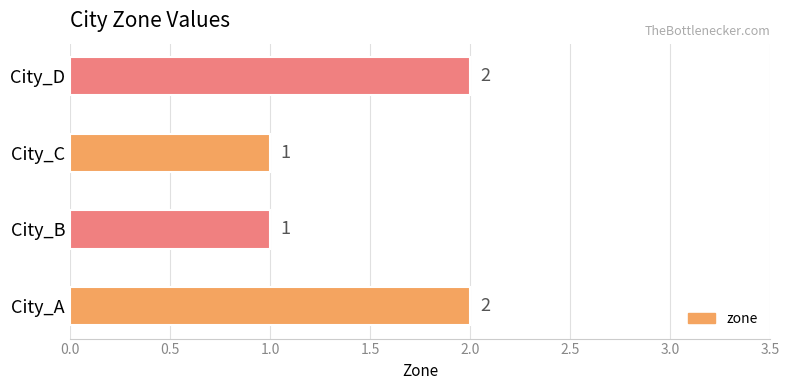

What is the difference between the second highest and second lowest values?

1